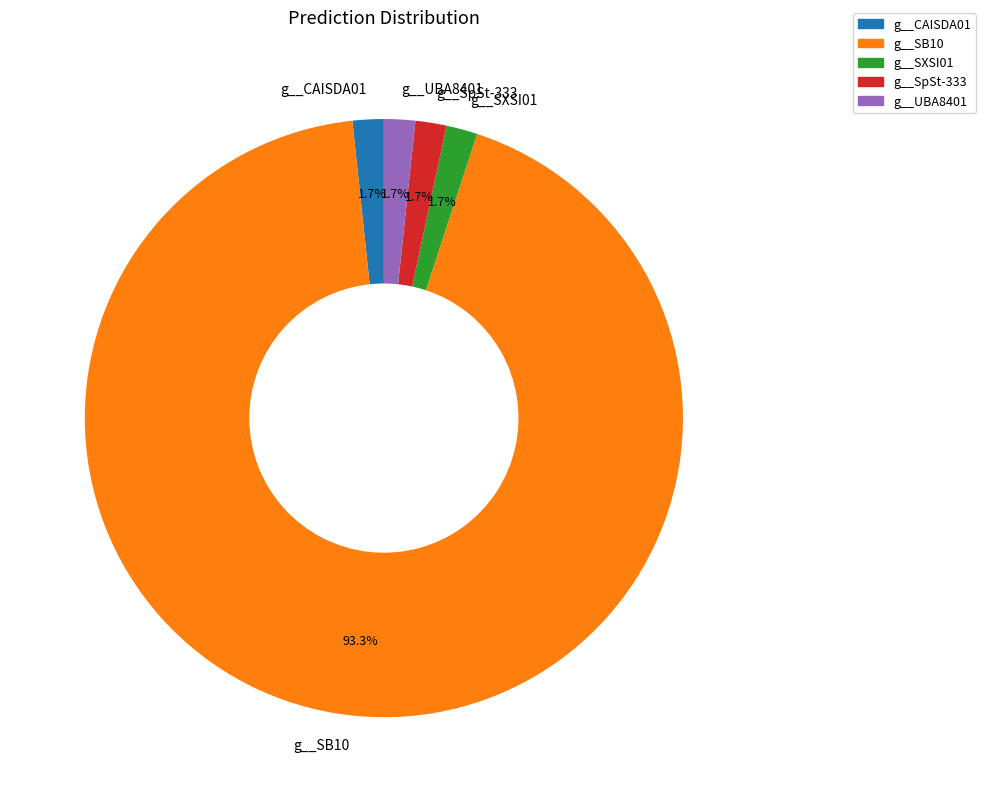

What is the total percentage of g__SXSI01 and g__SpSt-333?

3.4%